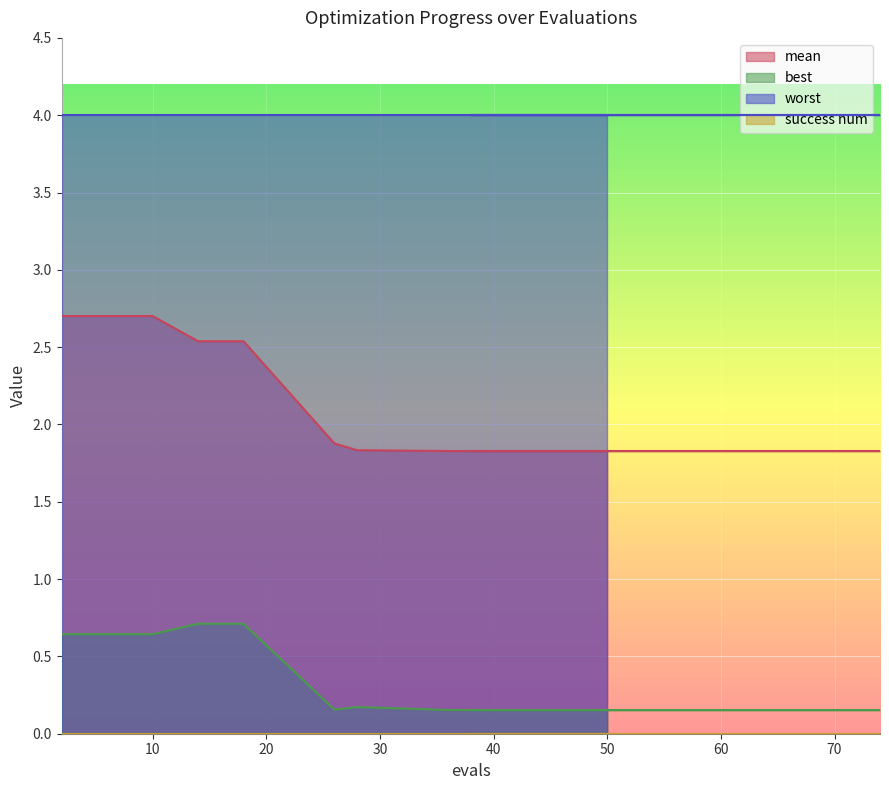

Which series has the largest total across all categories?

worst